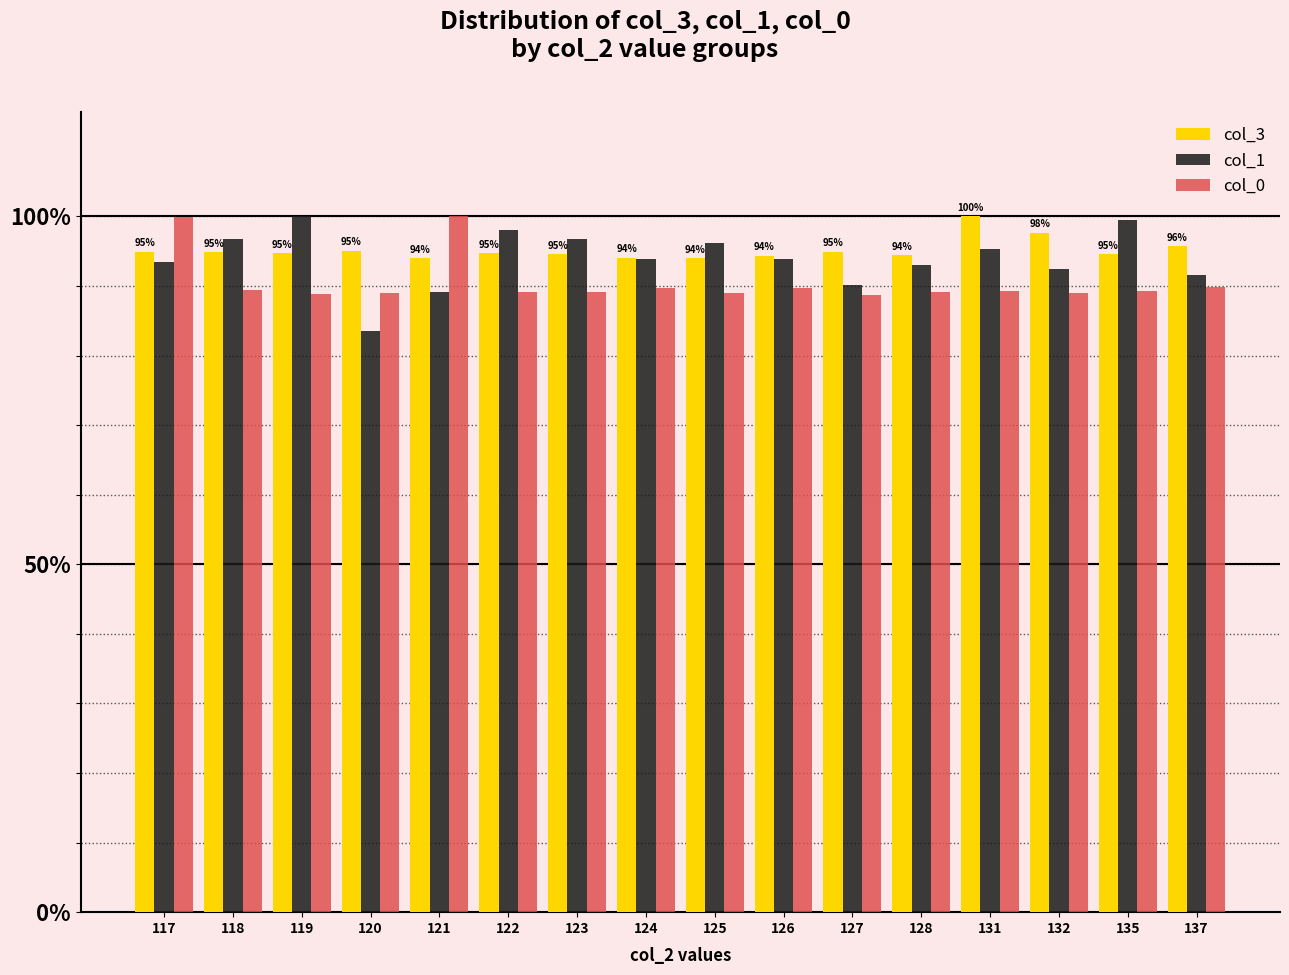

What are all the series names shown in the legend?

col_3, col_1, col_0